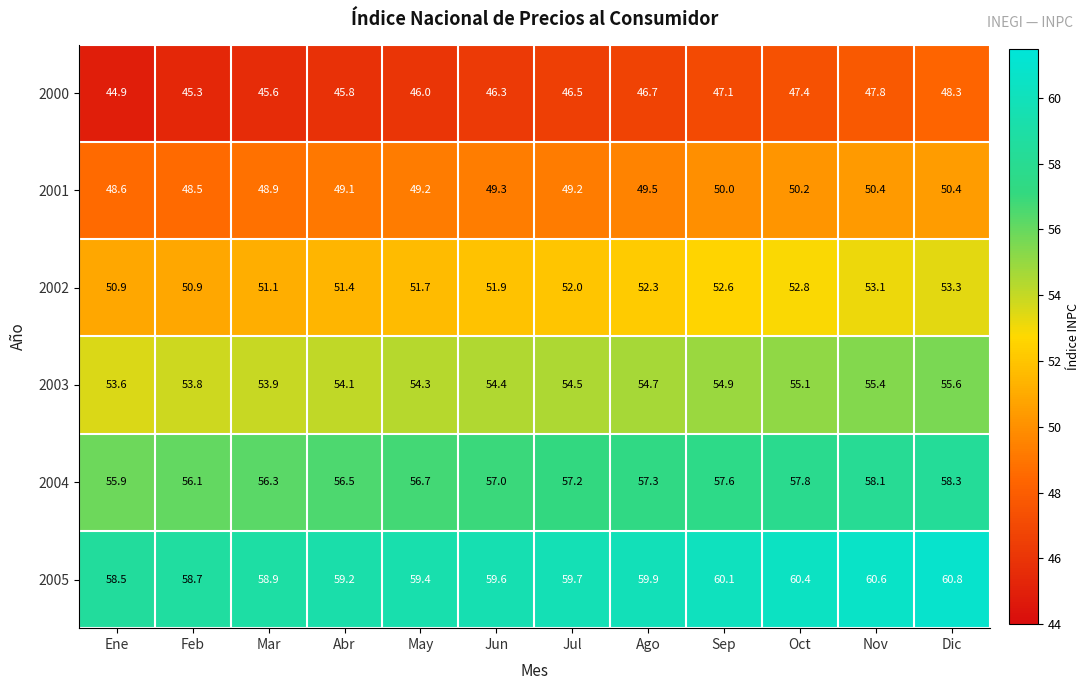

Which series has the largest total across all categories?

2005